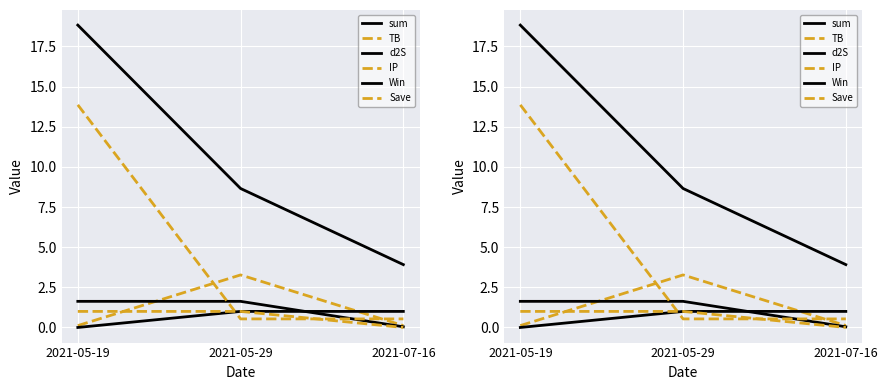

What is the label of the 3rd point from the right?

2021-05-19